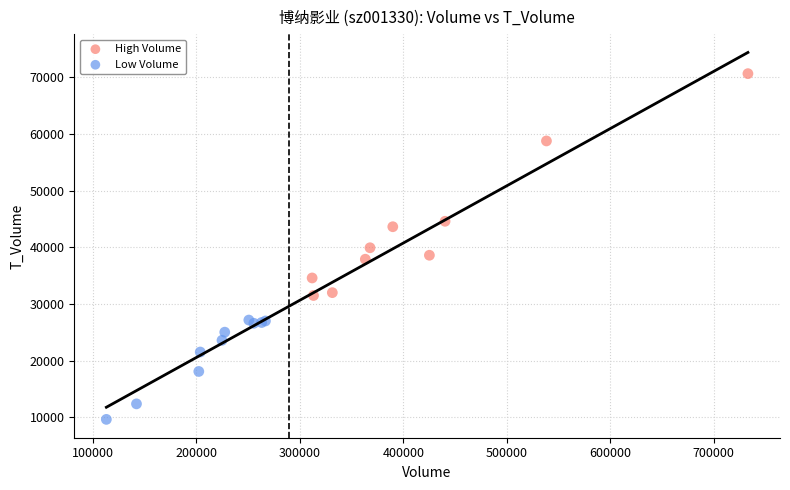

Which series contains the lowest Y value?

Low Volume